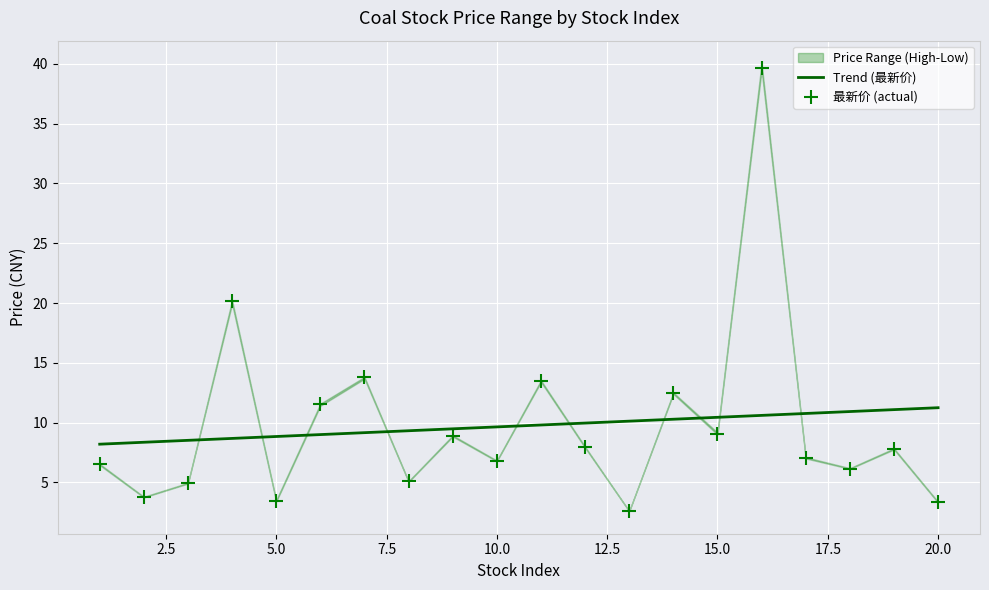

Which series contains the highest Y value?

最新价 (actual)